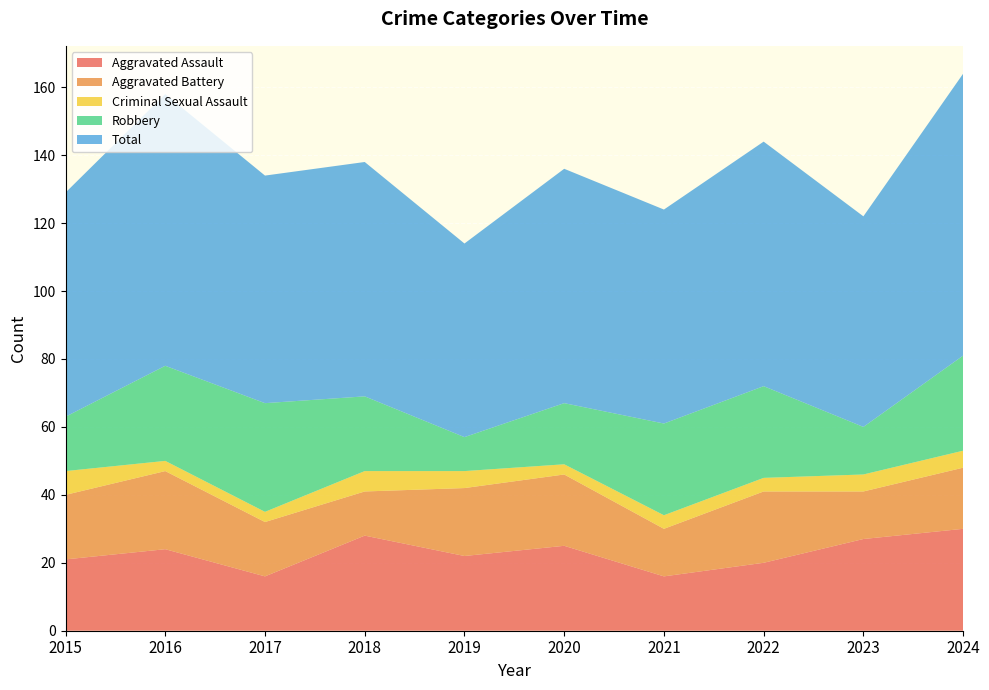

What are all the series names shown in the legend?

Aggravated Assault, Aggravated Battery, Criminal Sexual Assault, Robbery, Total